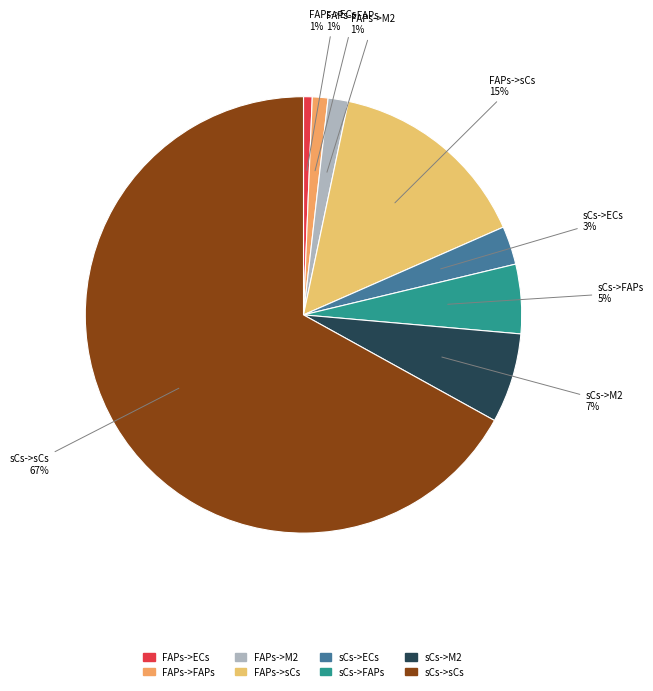

Which category has the biggest portion of the pie?

sCs->sCs